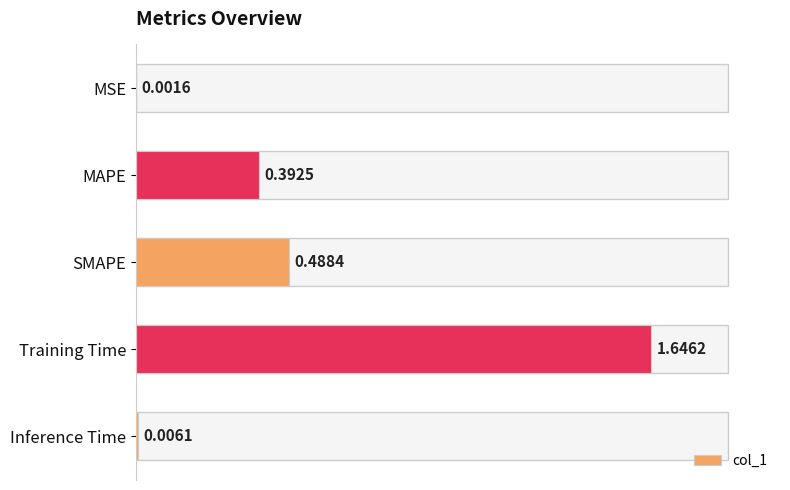

Which label corresponds to the largest value in the chart?

Training Time